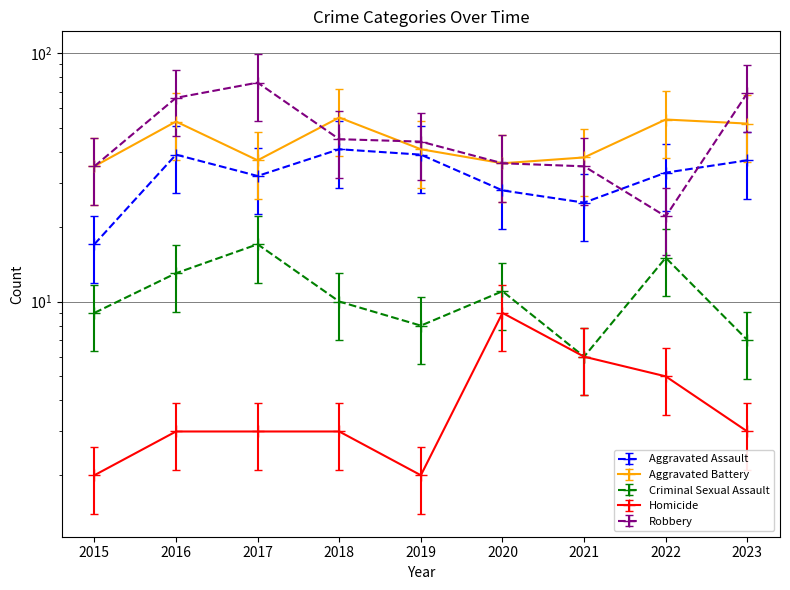

At which label does Homicide first exceed 3?

2020